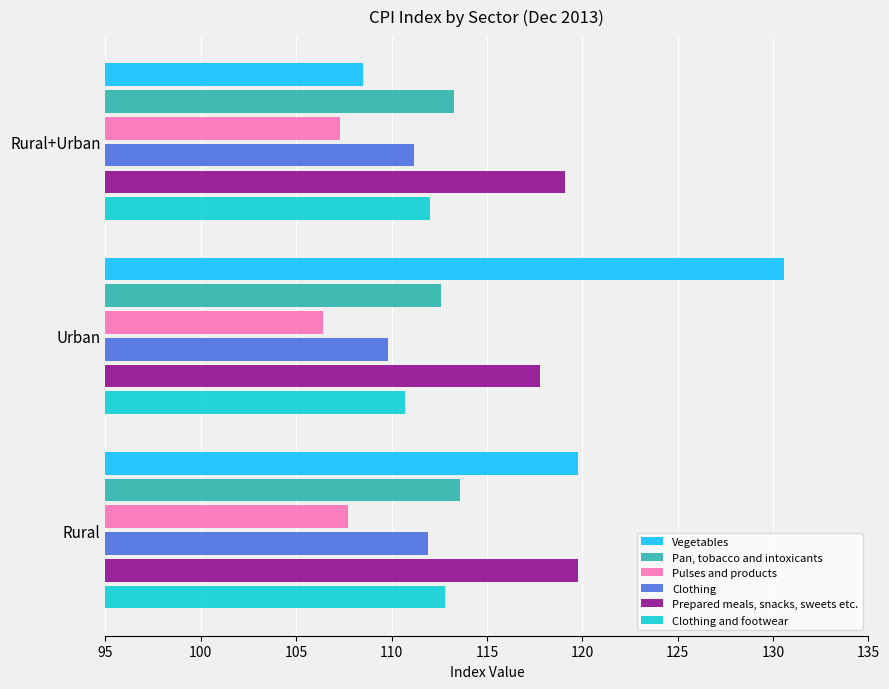

At which label is Clothing and footwear closest to 111?

Urban